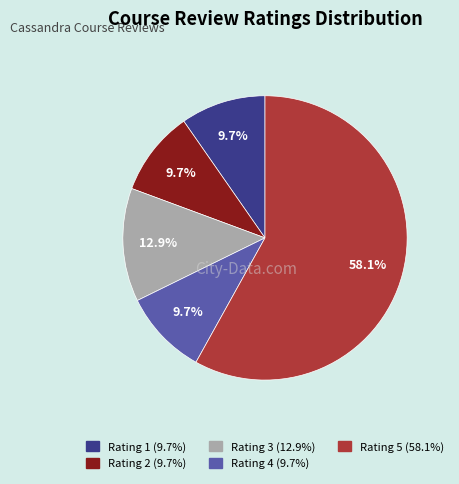

Is there a majority slice in this chart?

Yes